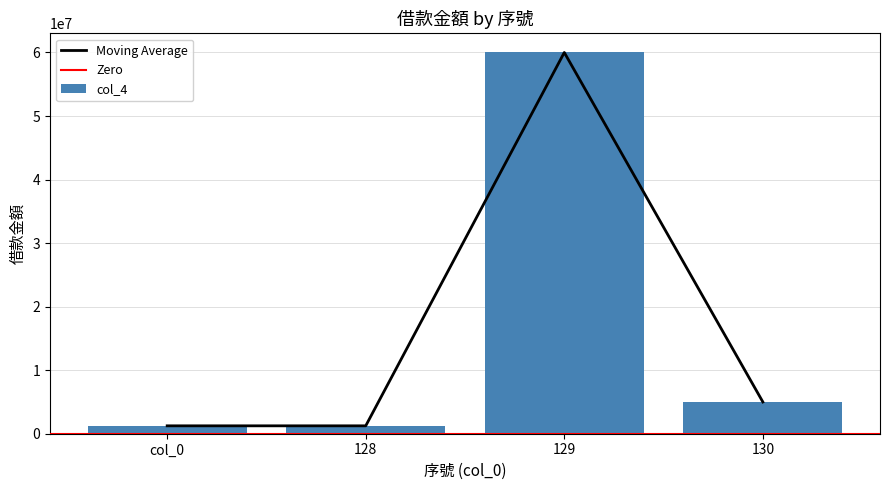

Reading right to left, what are all the values shown in this chart?

130=5000000	129=60000000	128=1242968	col_0=1242968